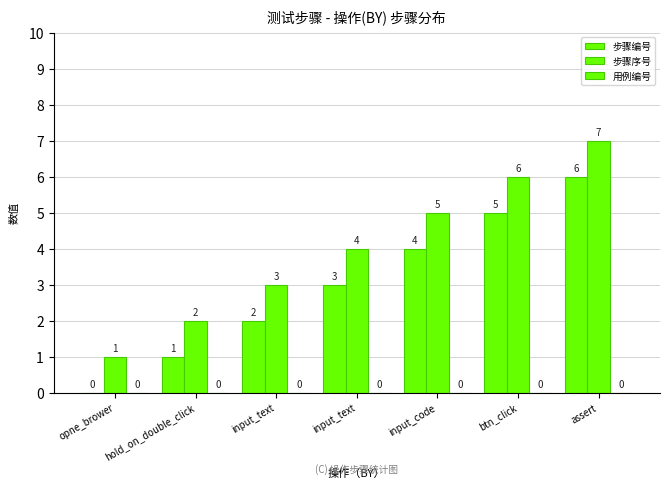

Which series has the largest total across all categories?

步骤序号